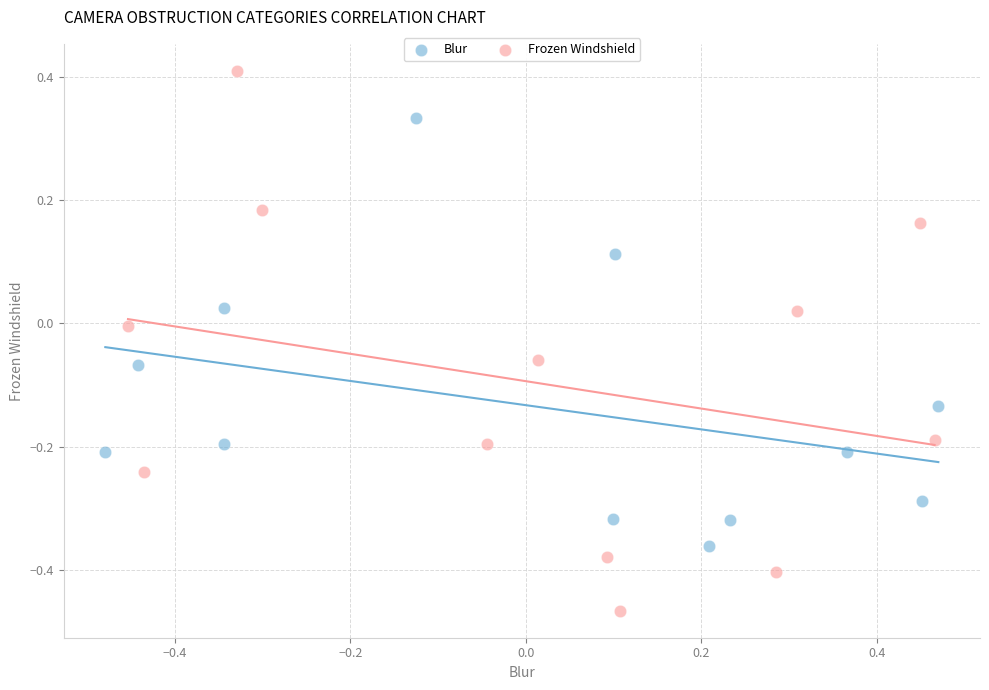

Which series reaches the minimum Y coordinate?

Frozen Windshield